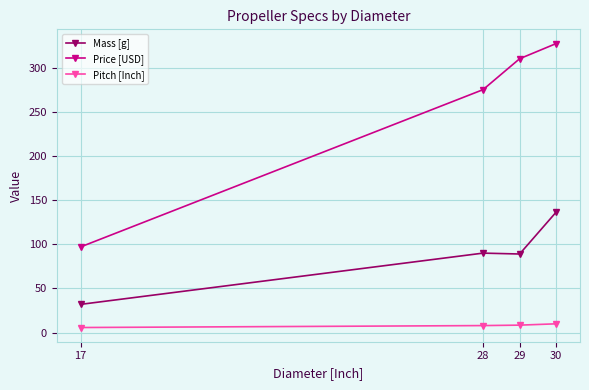

At how many categories does at least one series exceed 251?

3